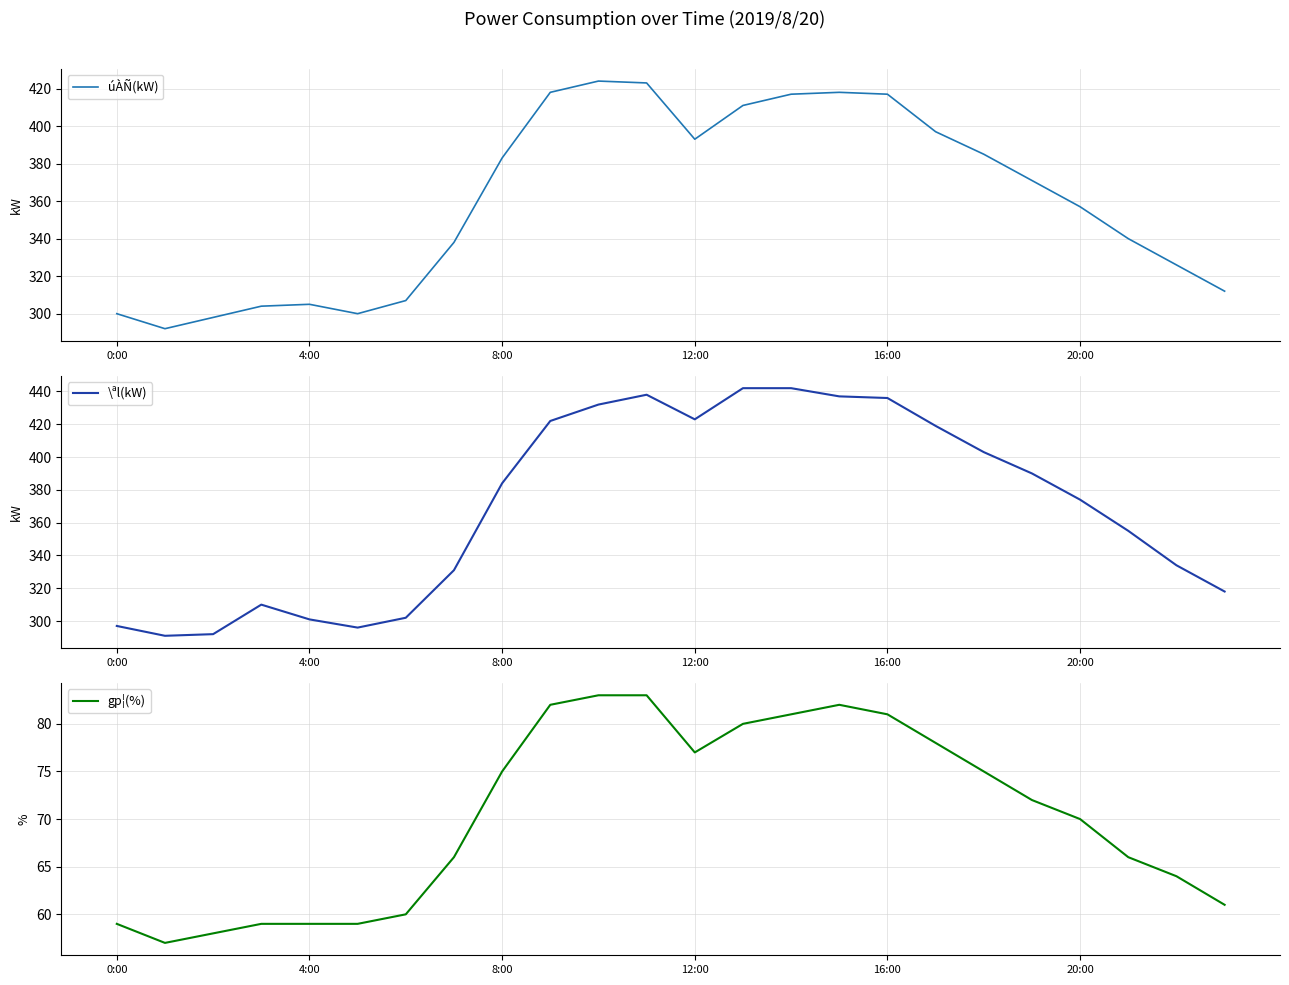

How many times do úÀÑ(kW) and \ªl(kW) cross each other?

3